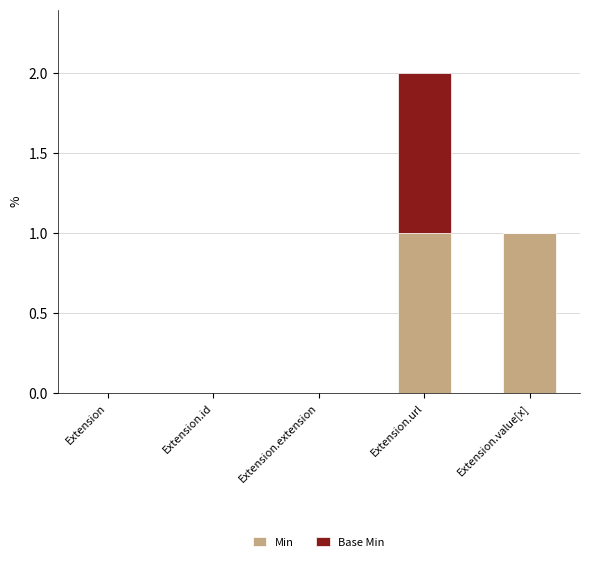

The Min series shows -1 at Extension.id. True or false?

False